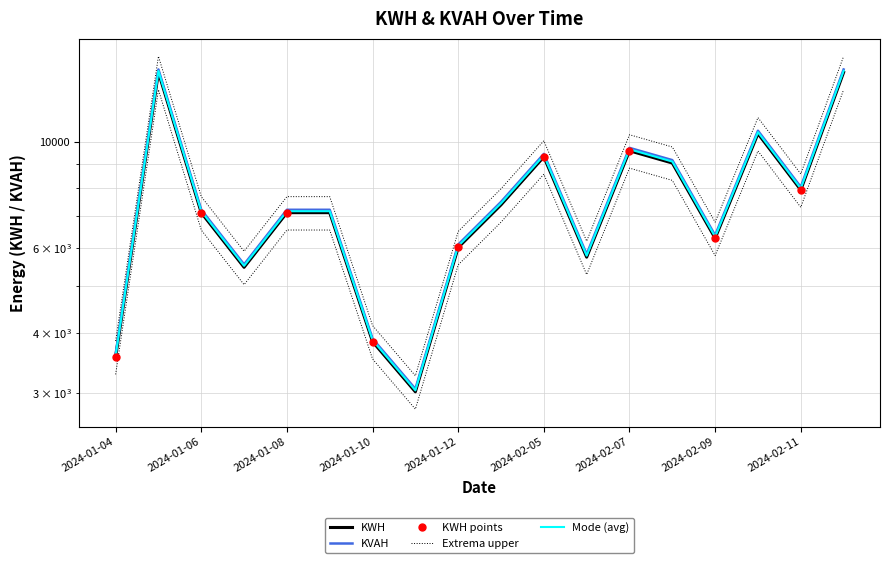

True or false: Extrema upper and KWH cross at least once.

False